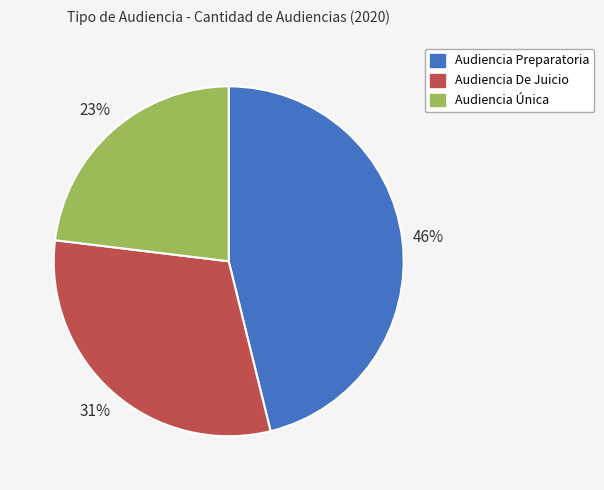

Count the number of slices in the pie.

3